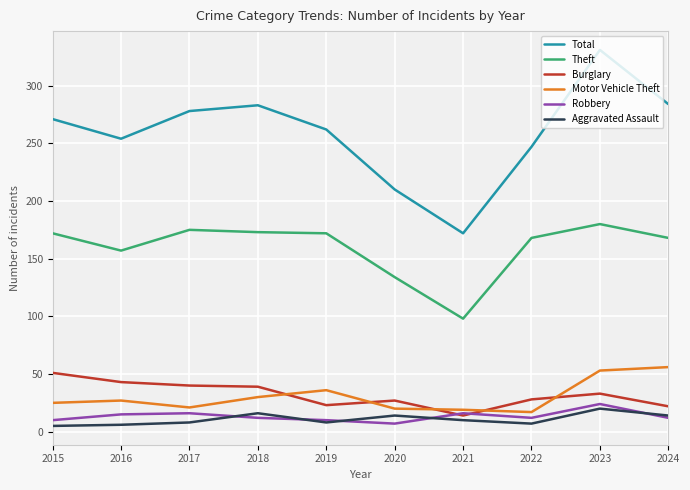

What are all the series names shown in the legend?

Total, Theft, Burglary, Motor Vehicle Theft, Robbery, Aggravated Assault